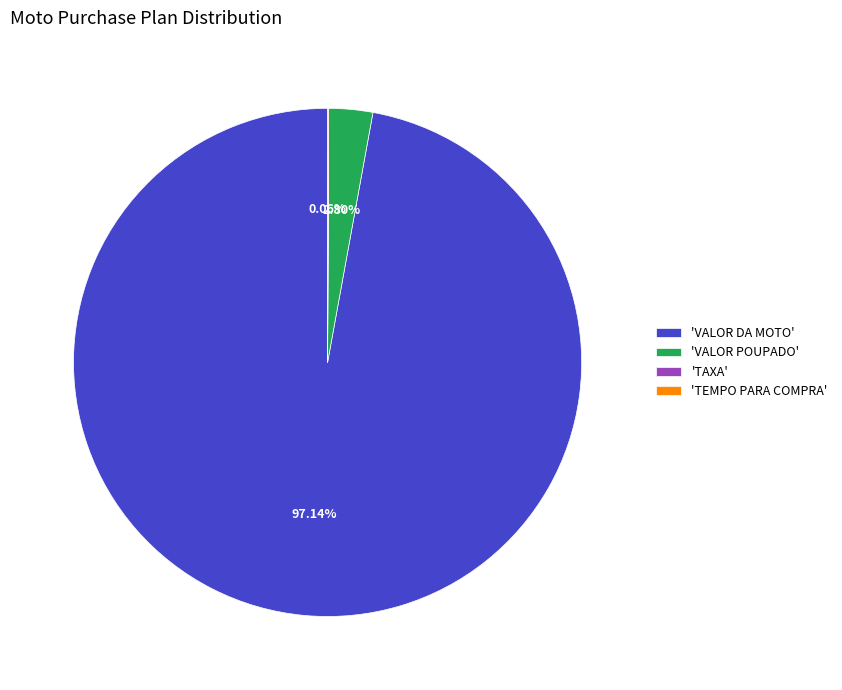

Combined, do 'VALOR POUPADO' and 'VALOR DA MOTO' account for over 50%?

Yes